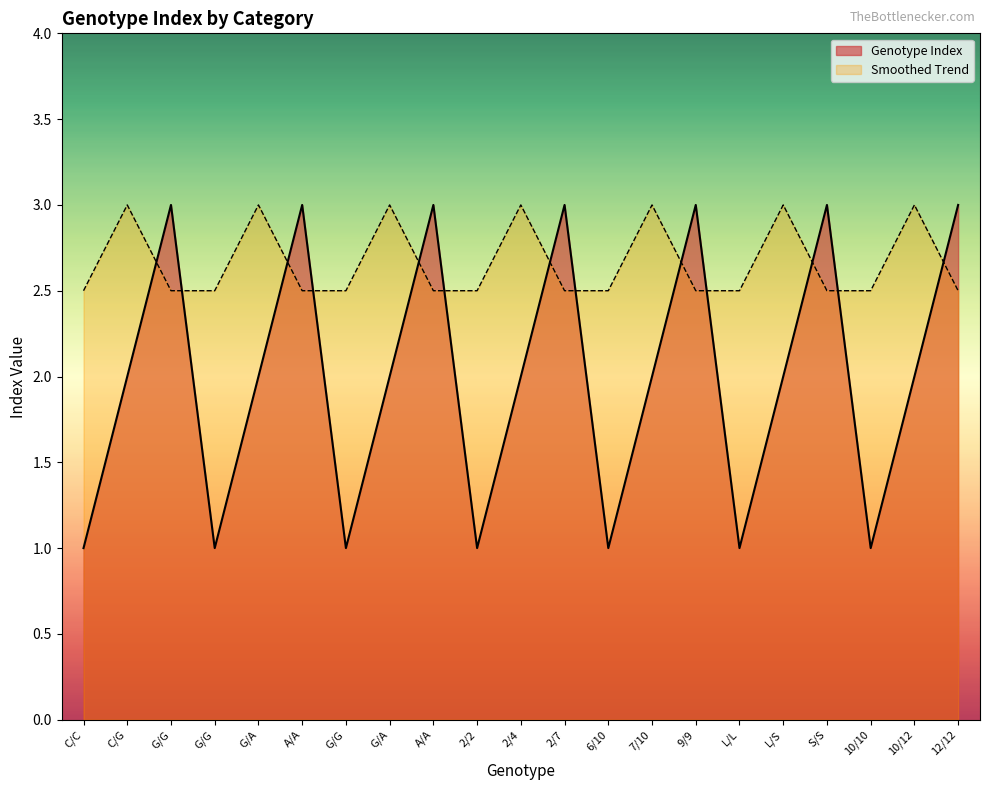

What is the ratio of the value at 2/2 to the value at A/A?

0.3